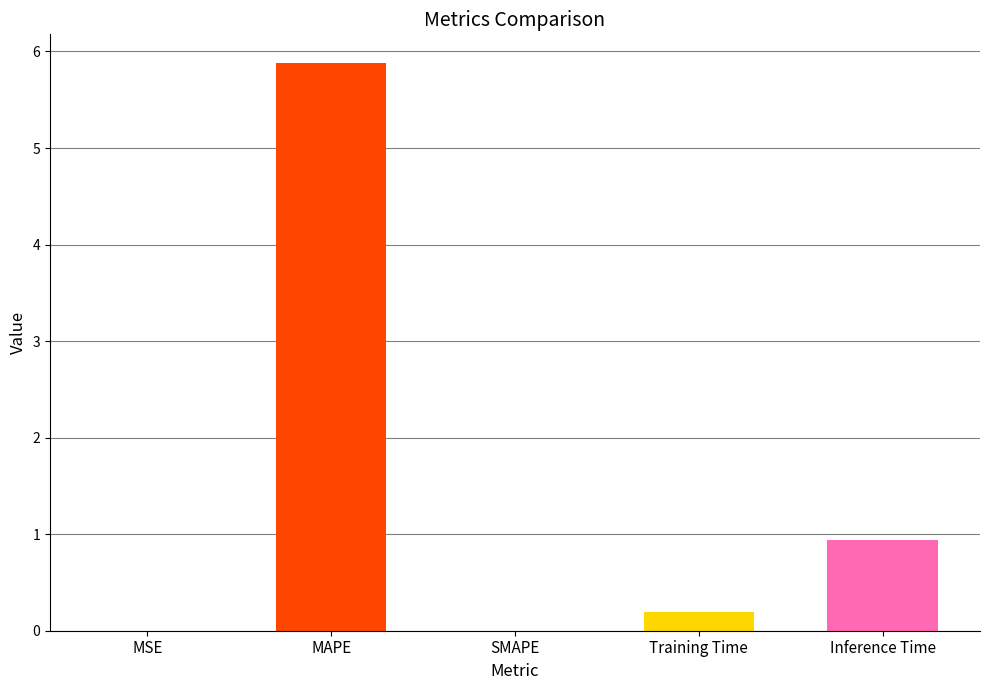

The chart shows a value of 0.2 at Training Time. True or false?

True